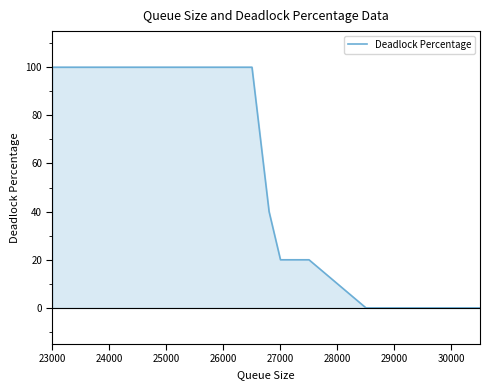

What is the maximum value shown in the chart?

100